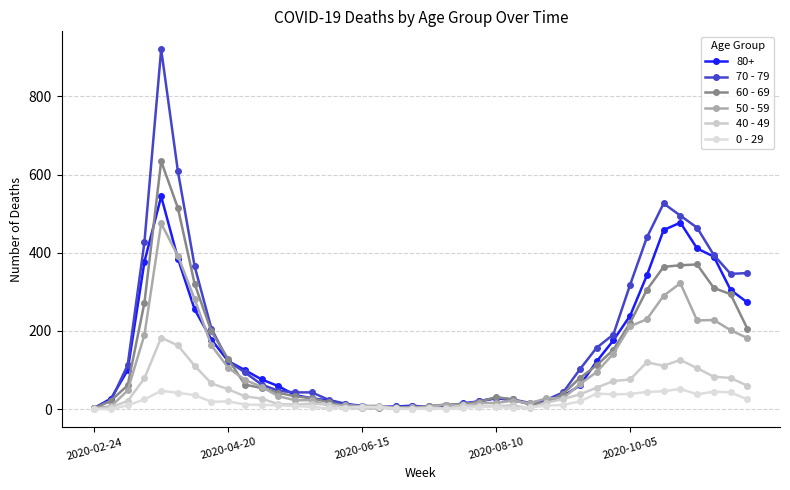

Count the number of data series in this chart.

6